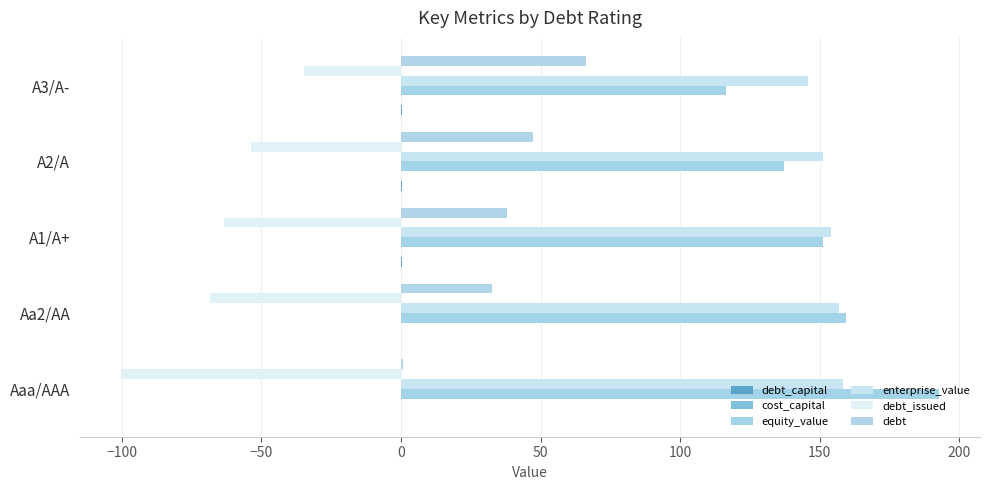

How many distinct data groups are displayed?

6